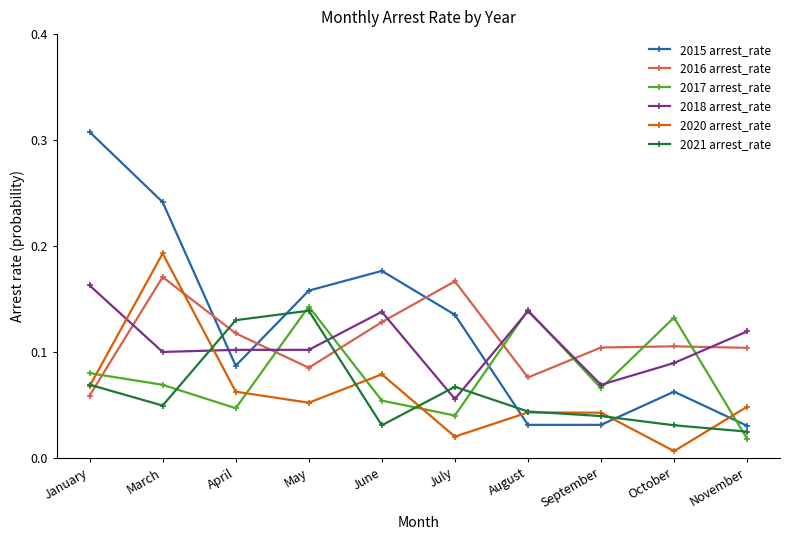

Is the value of 2017 arrest_rate at July greater than the value of 2018 arrest_rate at April?

No